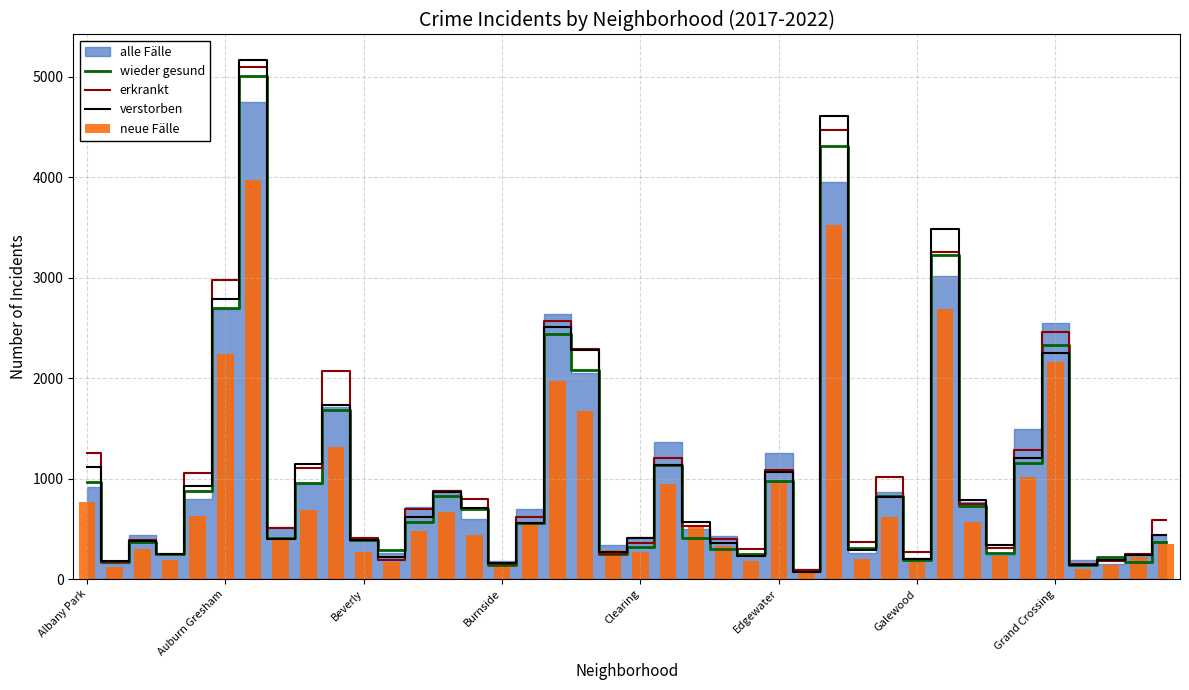

Is it true that wieder gesund equals 142 at Burnside?

True